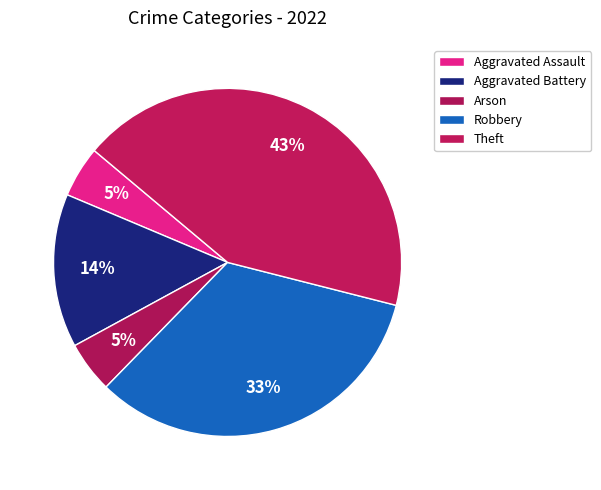

How many slices are in this pie chart?

5